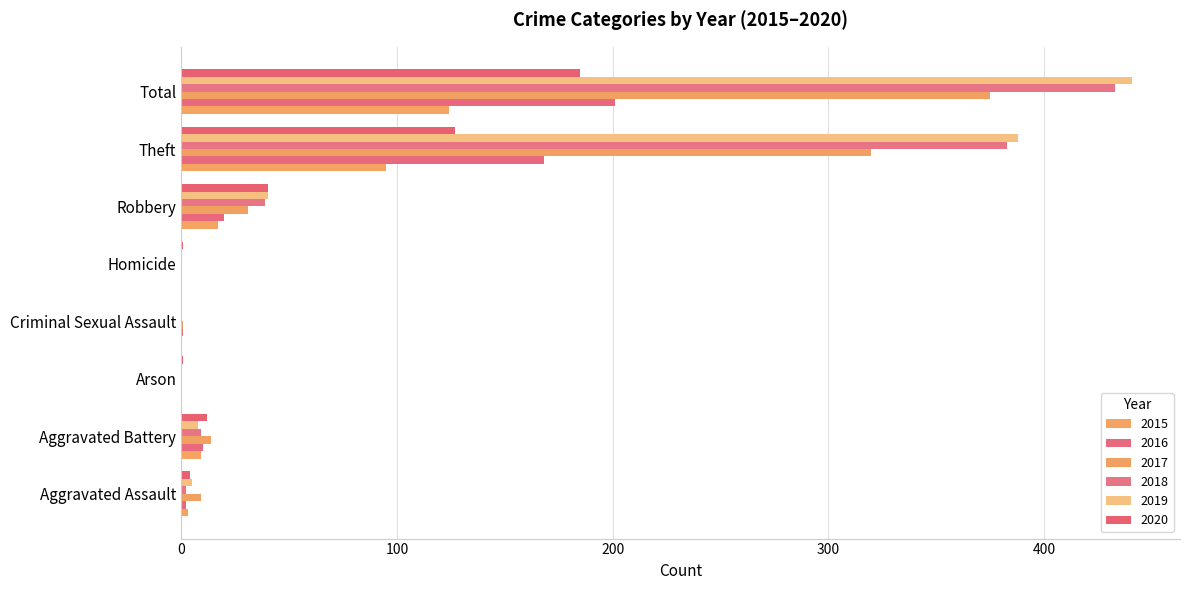

How many series are shown in this chart?

6